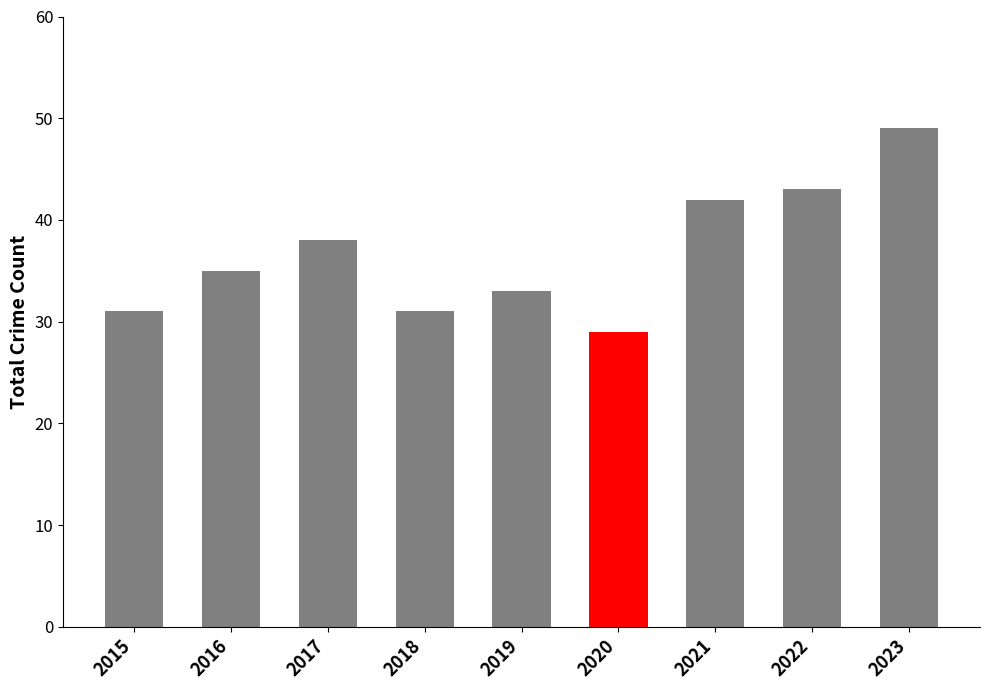

What value does the data have at 2019?

33